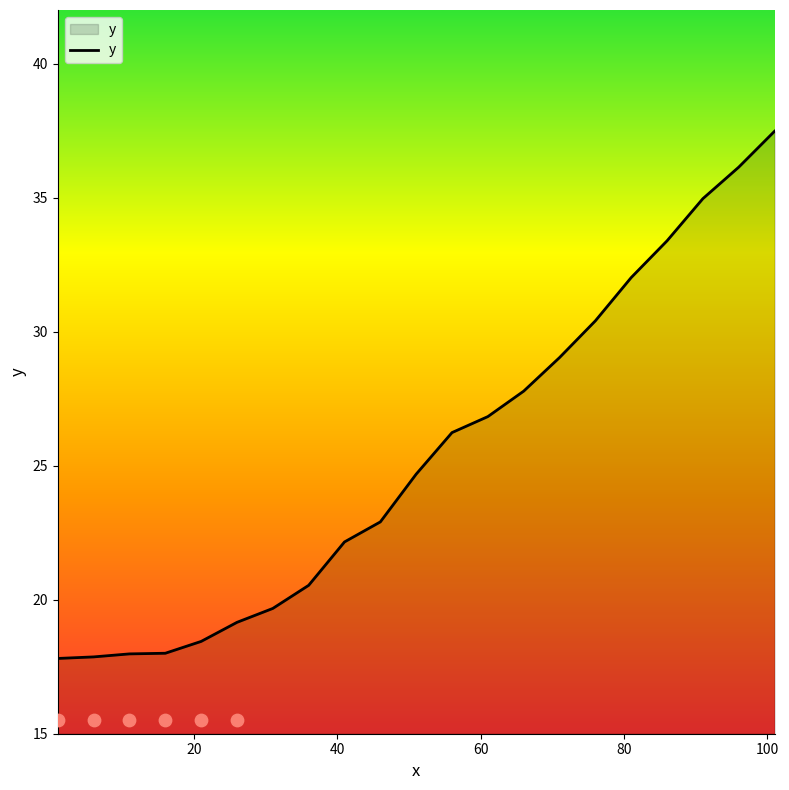

What is the highest value of the y series?

37.5